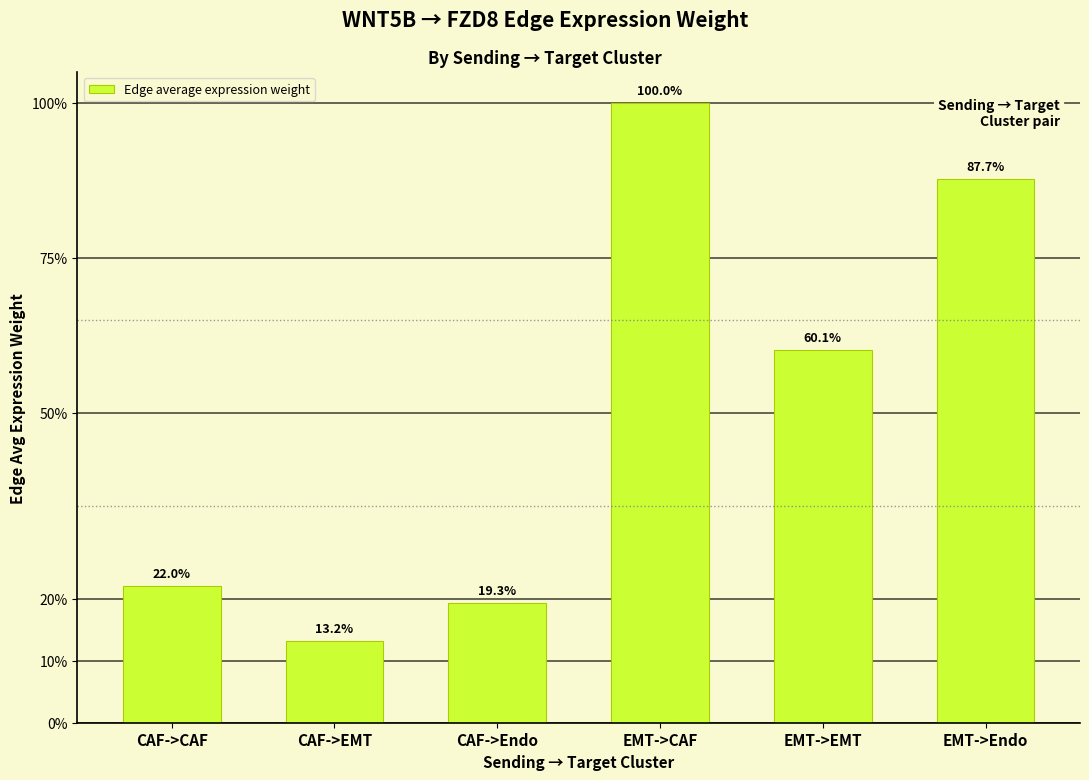

Does the chart contain any negative values?

No